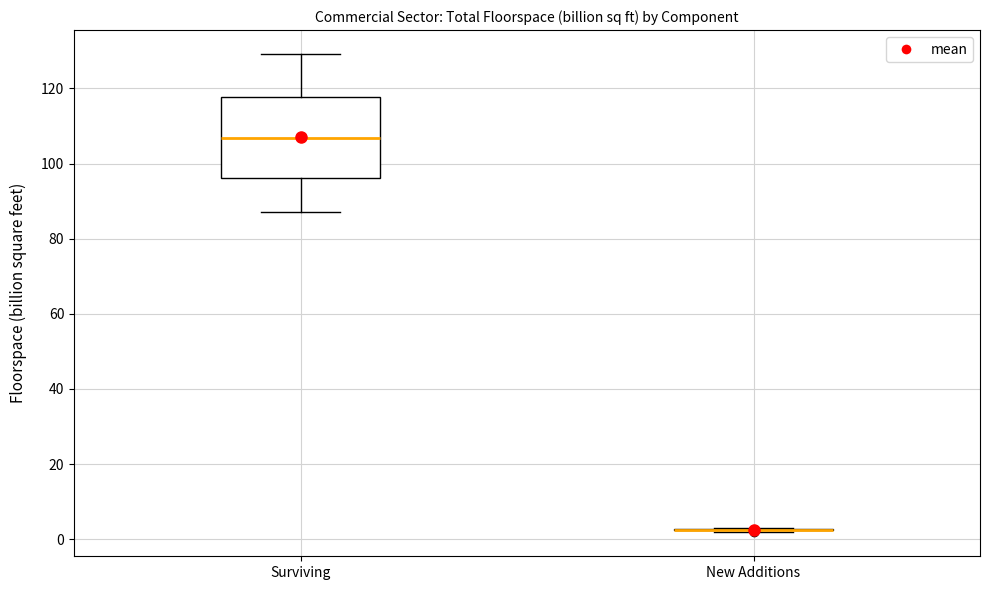

Comparing the boxes themselves (not the whiskers), which one is the tallest?

Surviving